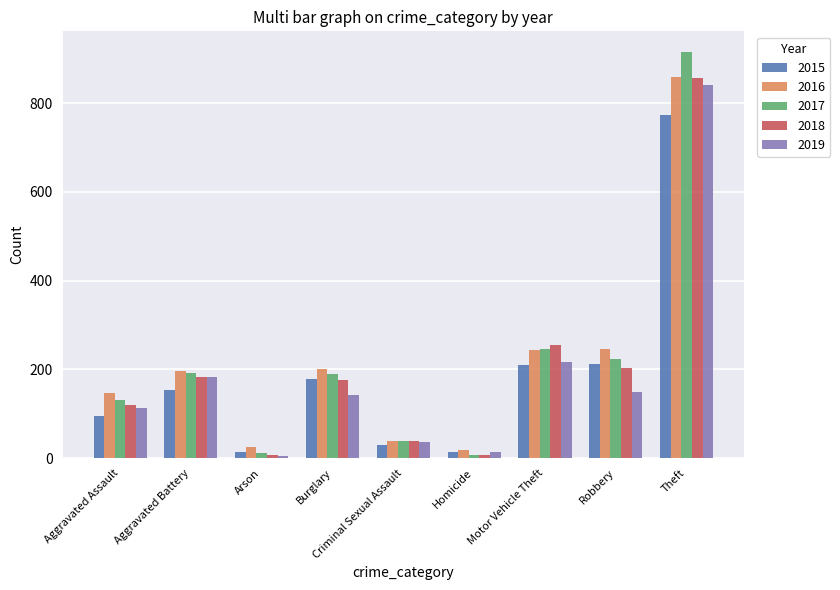

What is the maximum value for 2017?

916